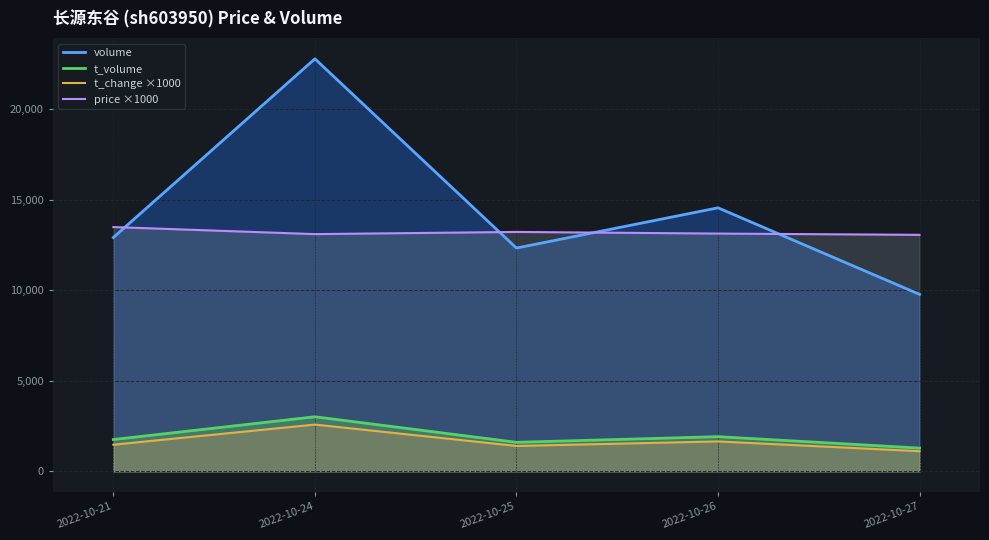

Which series has the largest range (max minus min)?

volume